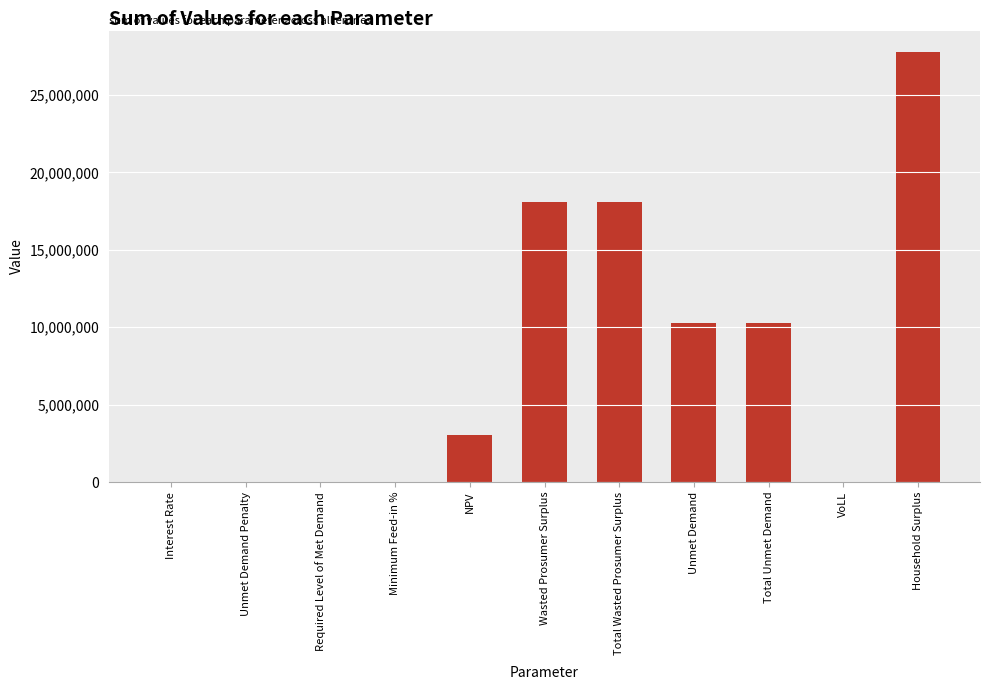

At which category does the chart reach its peak across all series?

Household Surplus